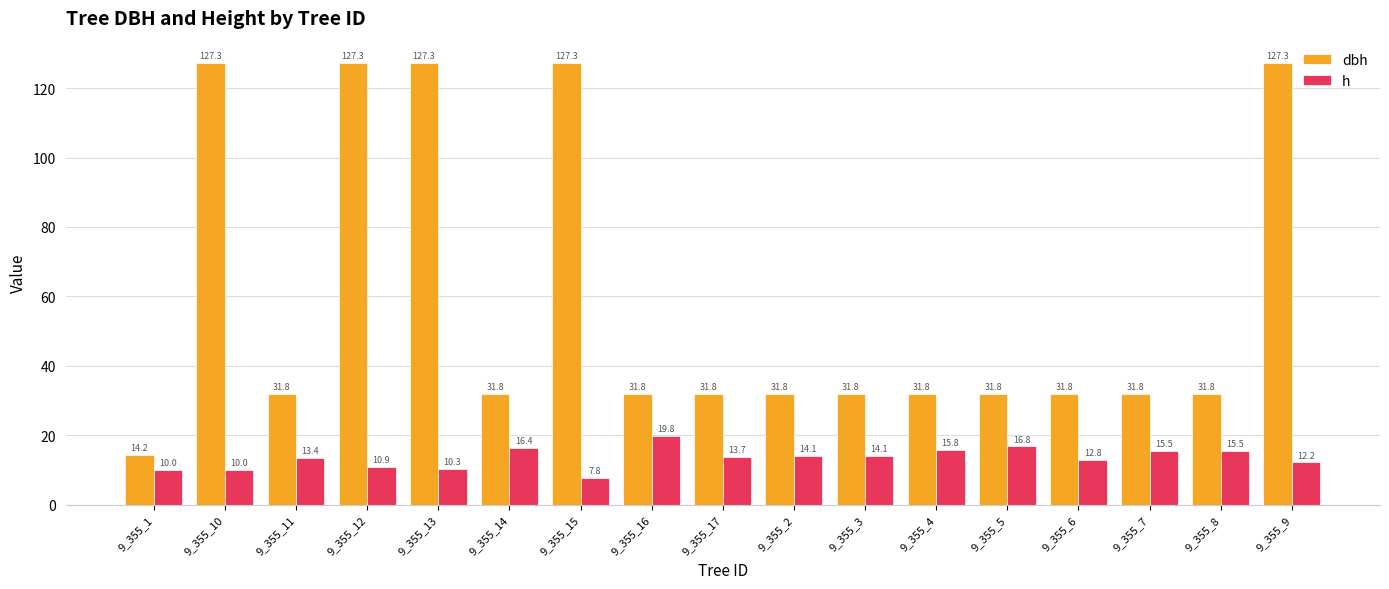

What is the maximum value for dbh?

127.3